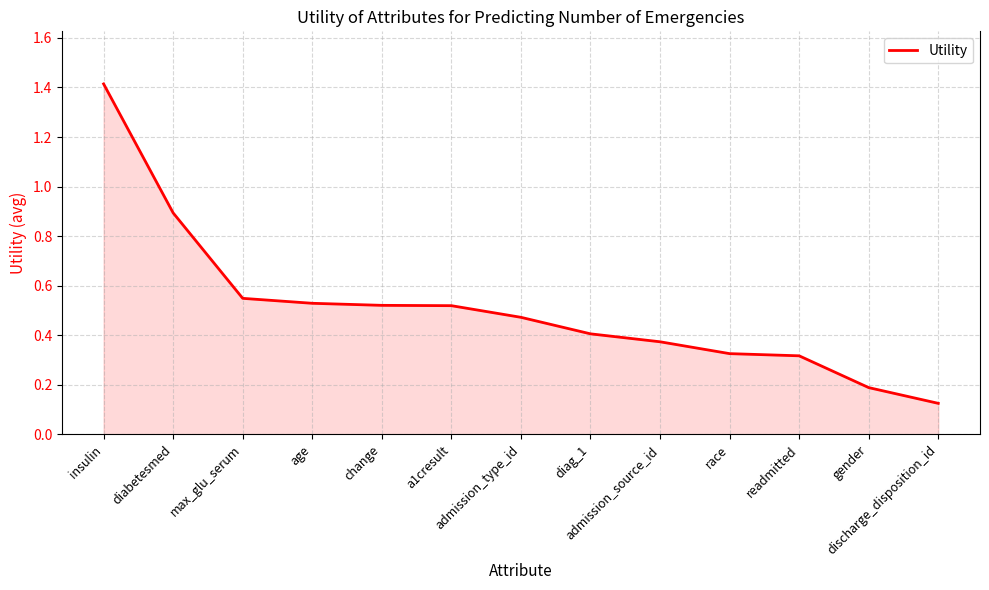

What position from the left is max_glu_serum?

3